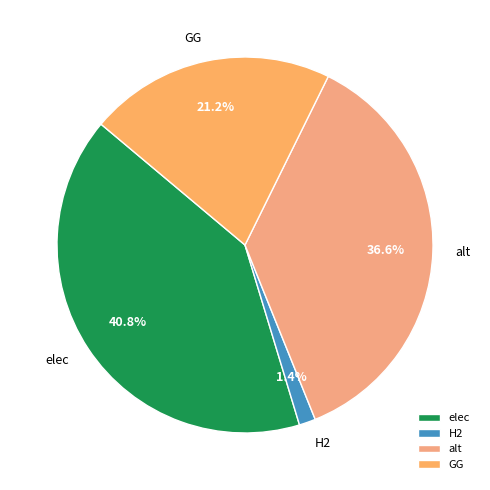

Rank the categories by value from highest to lowest.

elec, alt, GG, H2